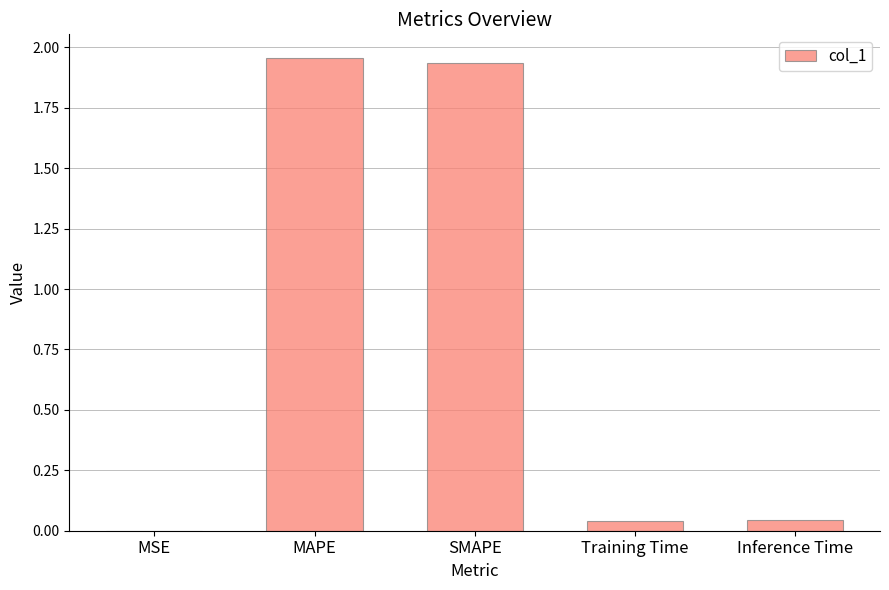

Is it true that the value at Inference Time is 0.0?

True